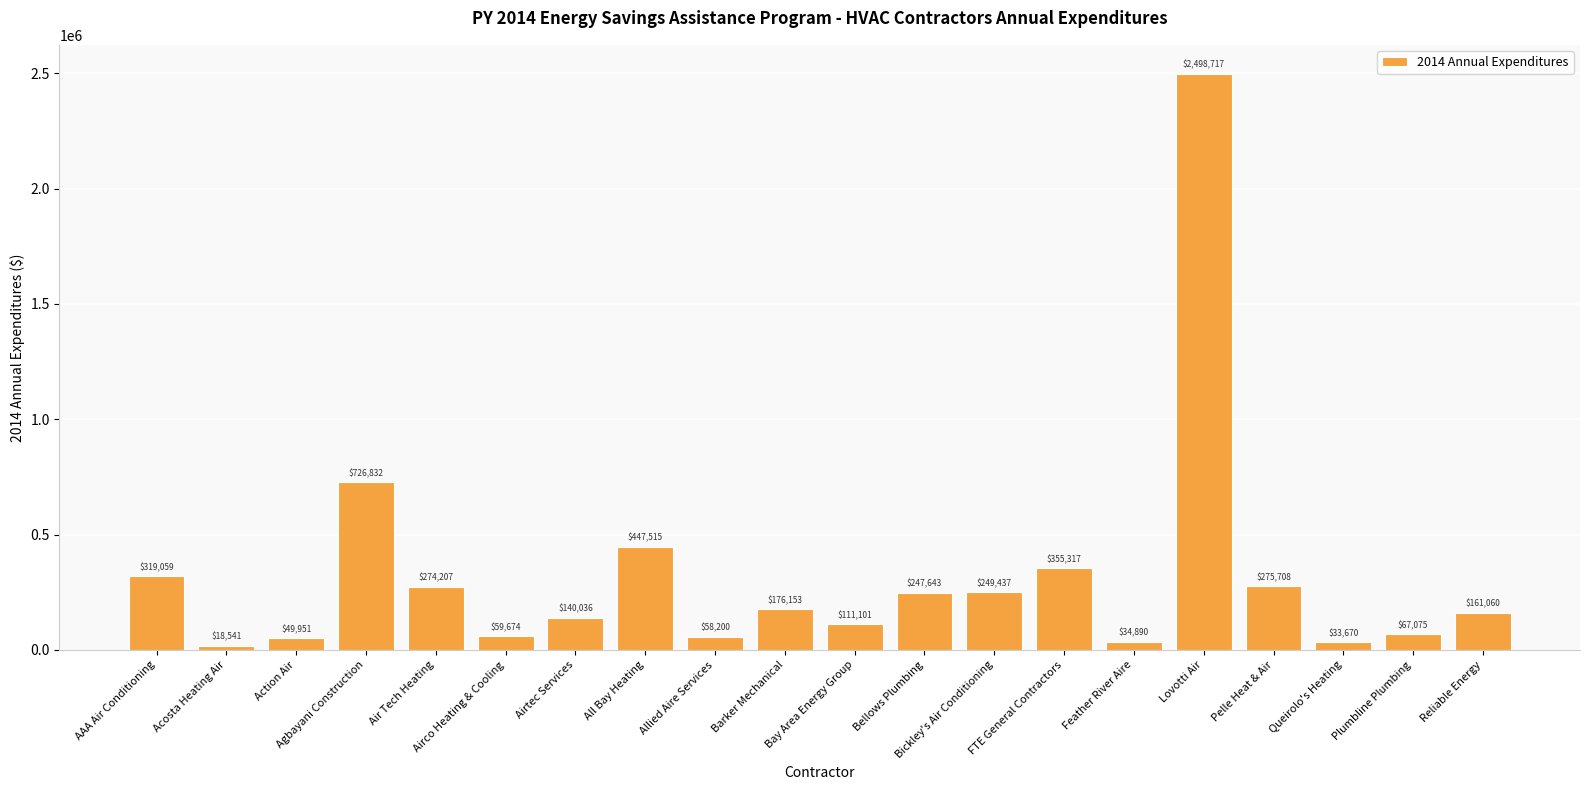

Which has a higher value, Airtec Services or Bay Area Energy Group?

Airtec Services